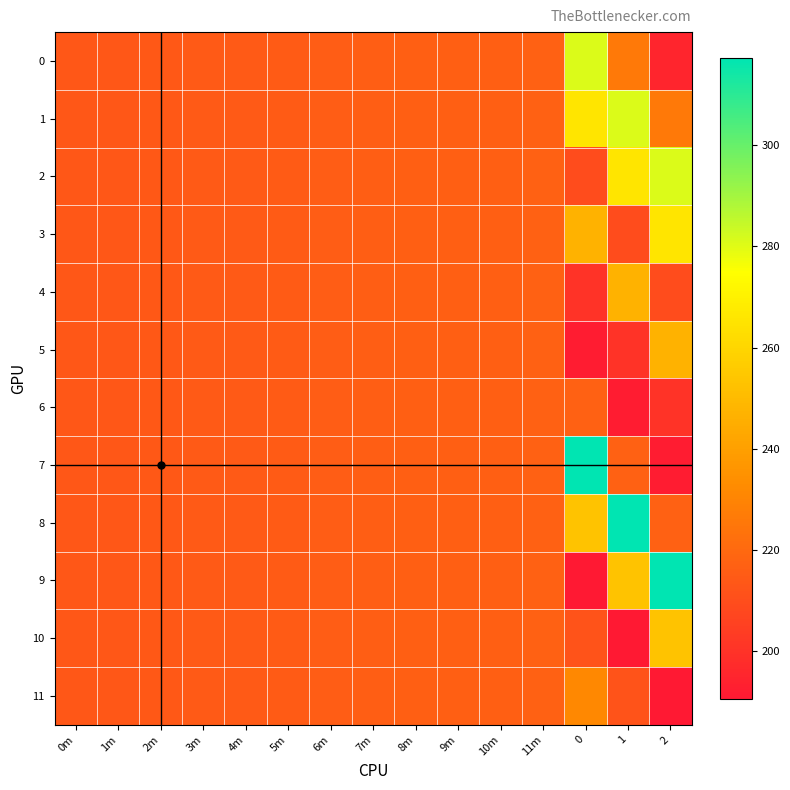

What is the total value across all series at 5m?

2583.0